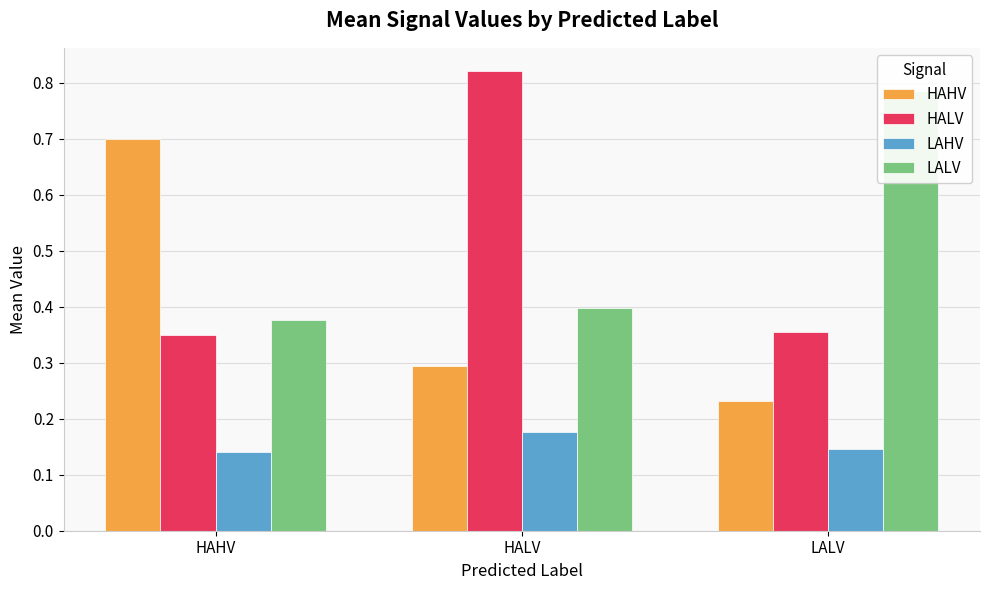

At which category is the sum across all series the highest?

HALV